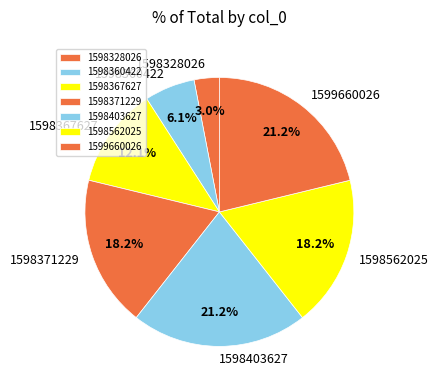

What percentage is NOT represented by 1598562025?

81.8%